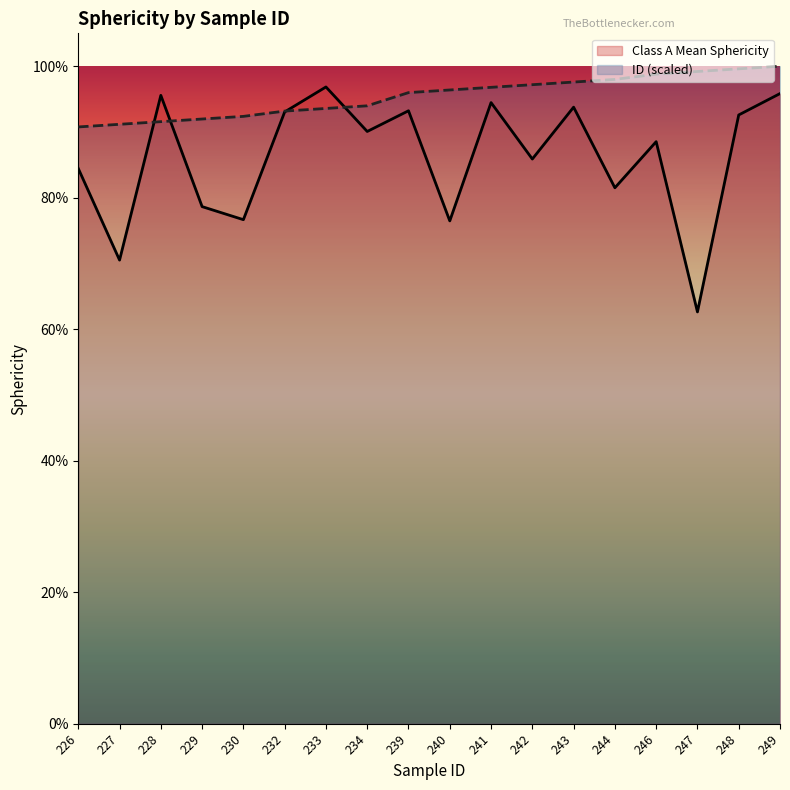

Rank the series by their average value, from highest to lowest.

ID (scaled), Class A Mean Sphericity